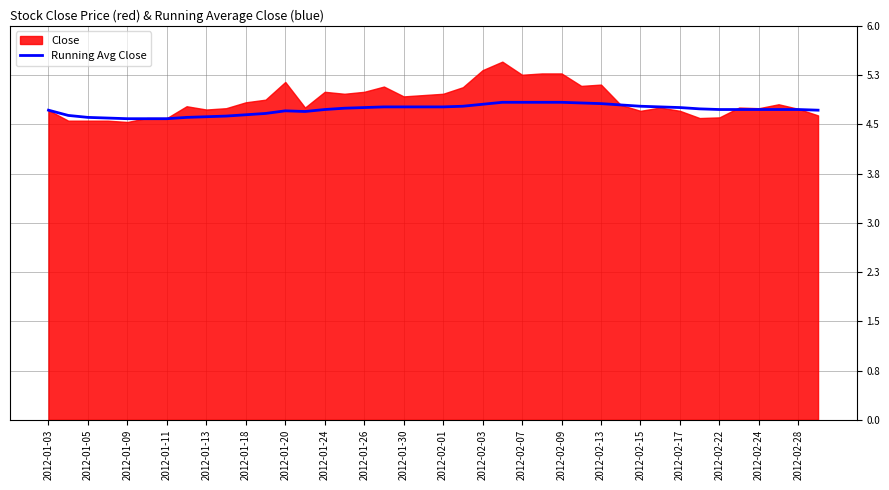

True or false: Running Avg Close has a value of 4.8 at 2012-02-07.

True